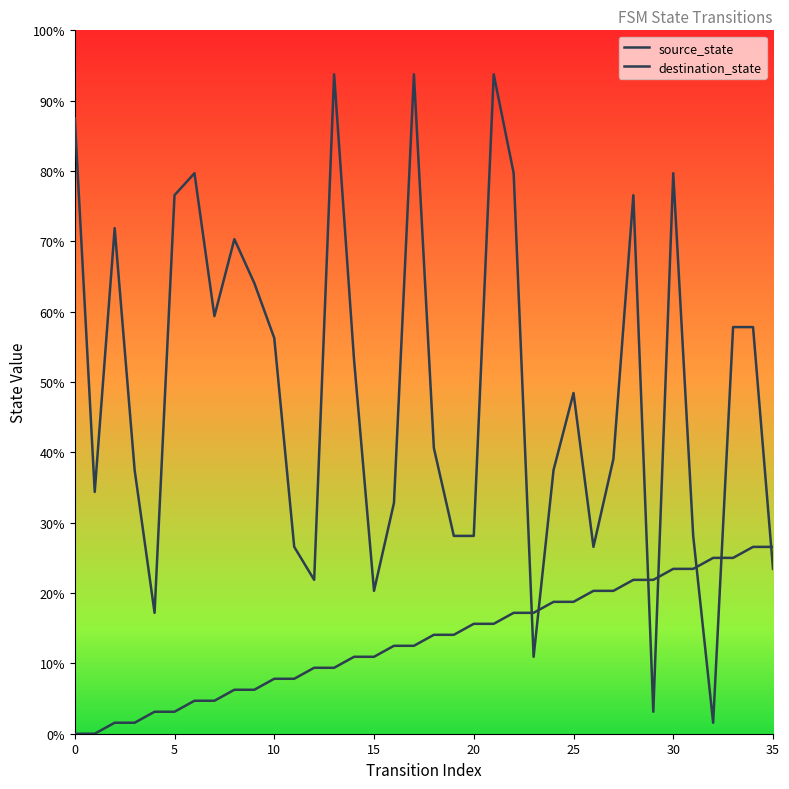

What is the spread (max minus min) of values at 24?

18.8